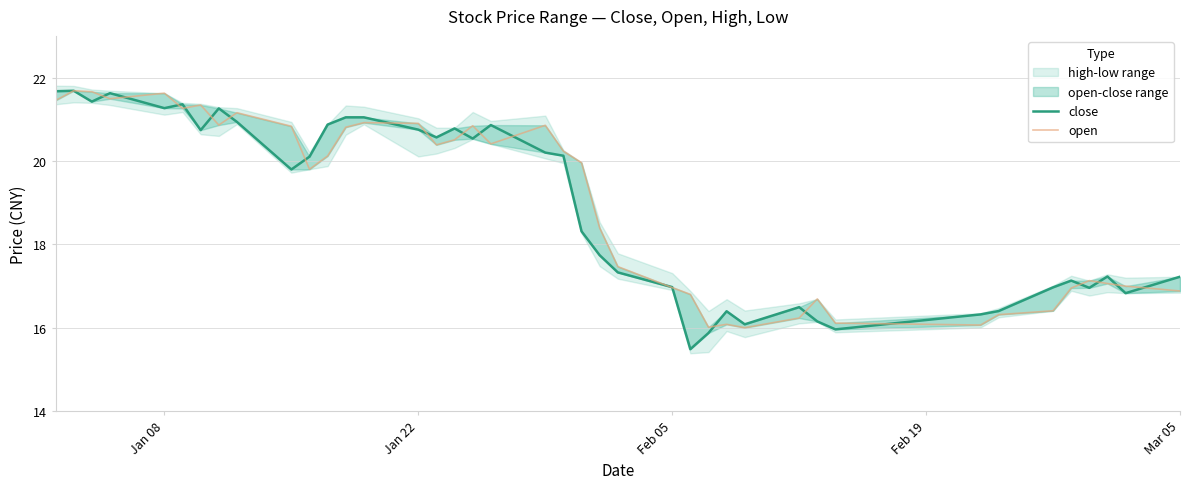

What is the average value of the close series?

18.9